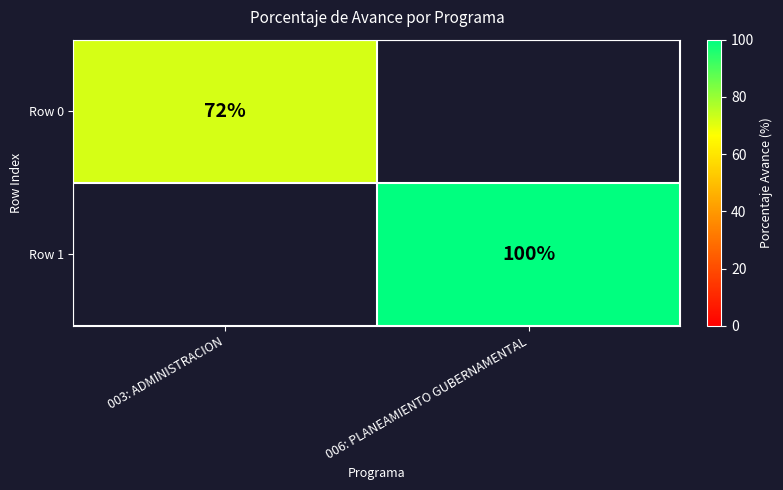

Is it true that Row 1 equals 100 at 006: PLANEAMIENTO GUBERNAMENTAL?

True